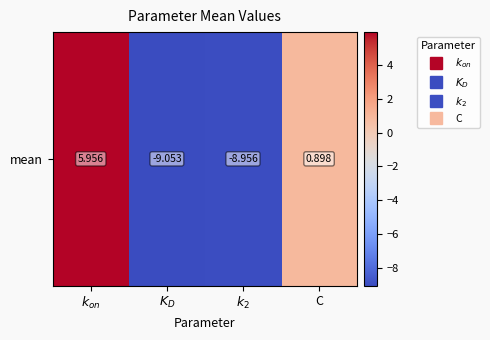

How many categories are shown in the chart?

4